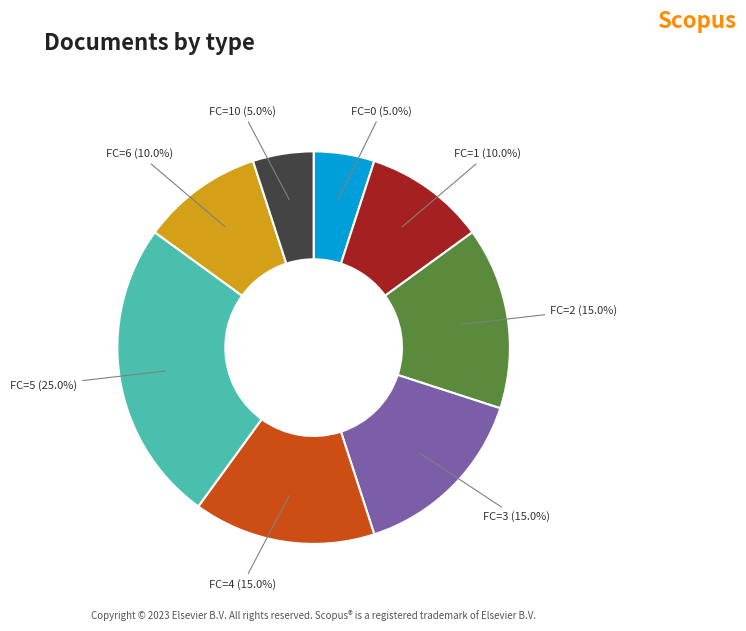

What is the largest slice in the pie chart?

FC=5 (25.0%)